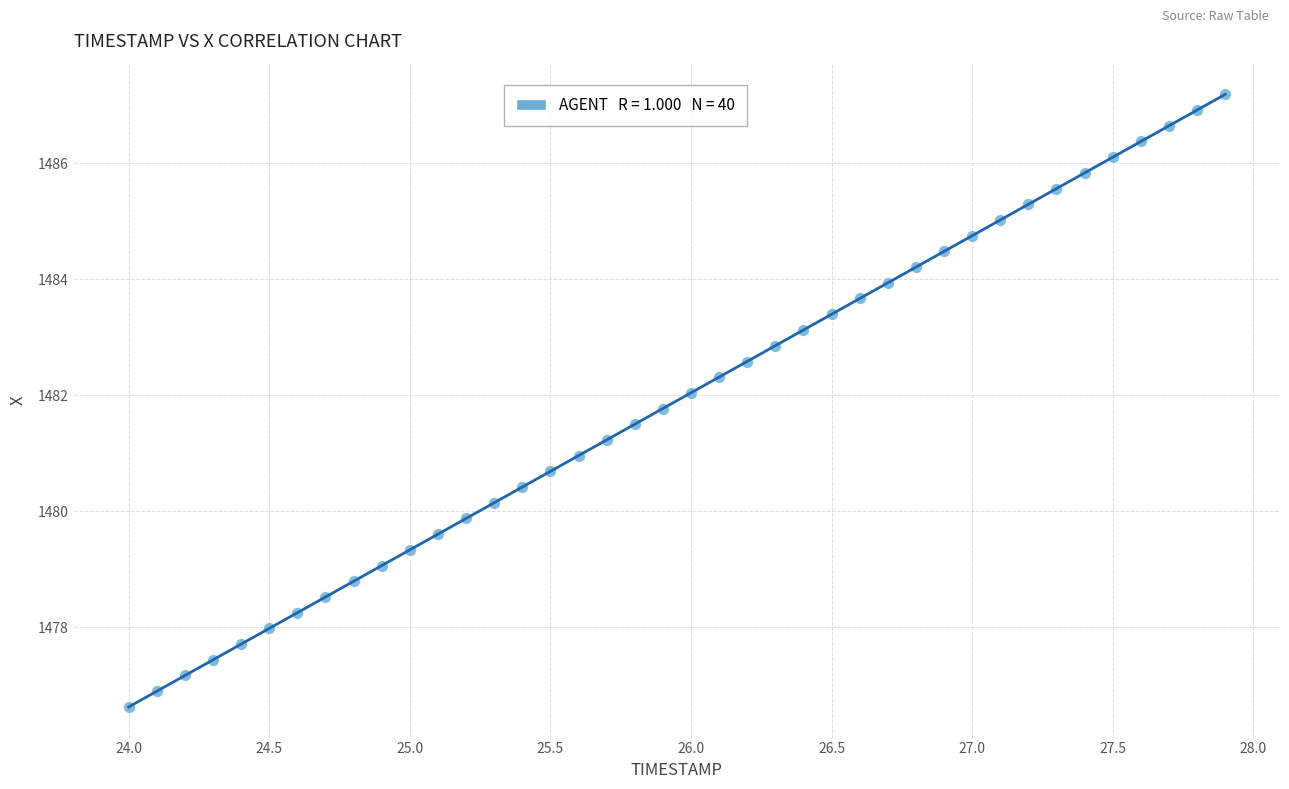

What is the range of Y values (max minus min)?

10.6